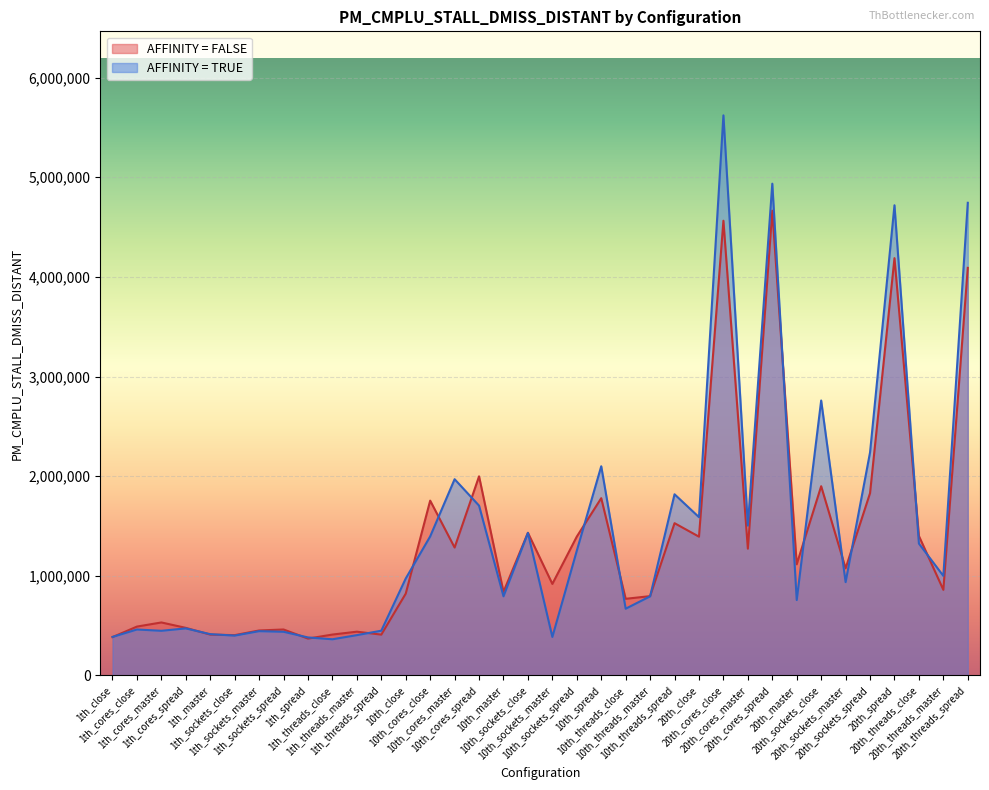

True or false: AFFINITY = FALSE and AFFINITY = TRUE cross at least once.

True